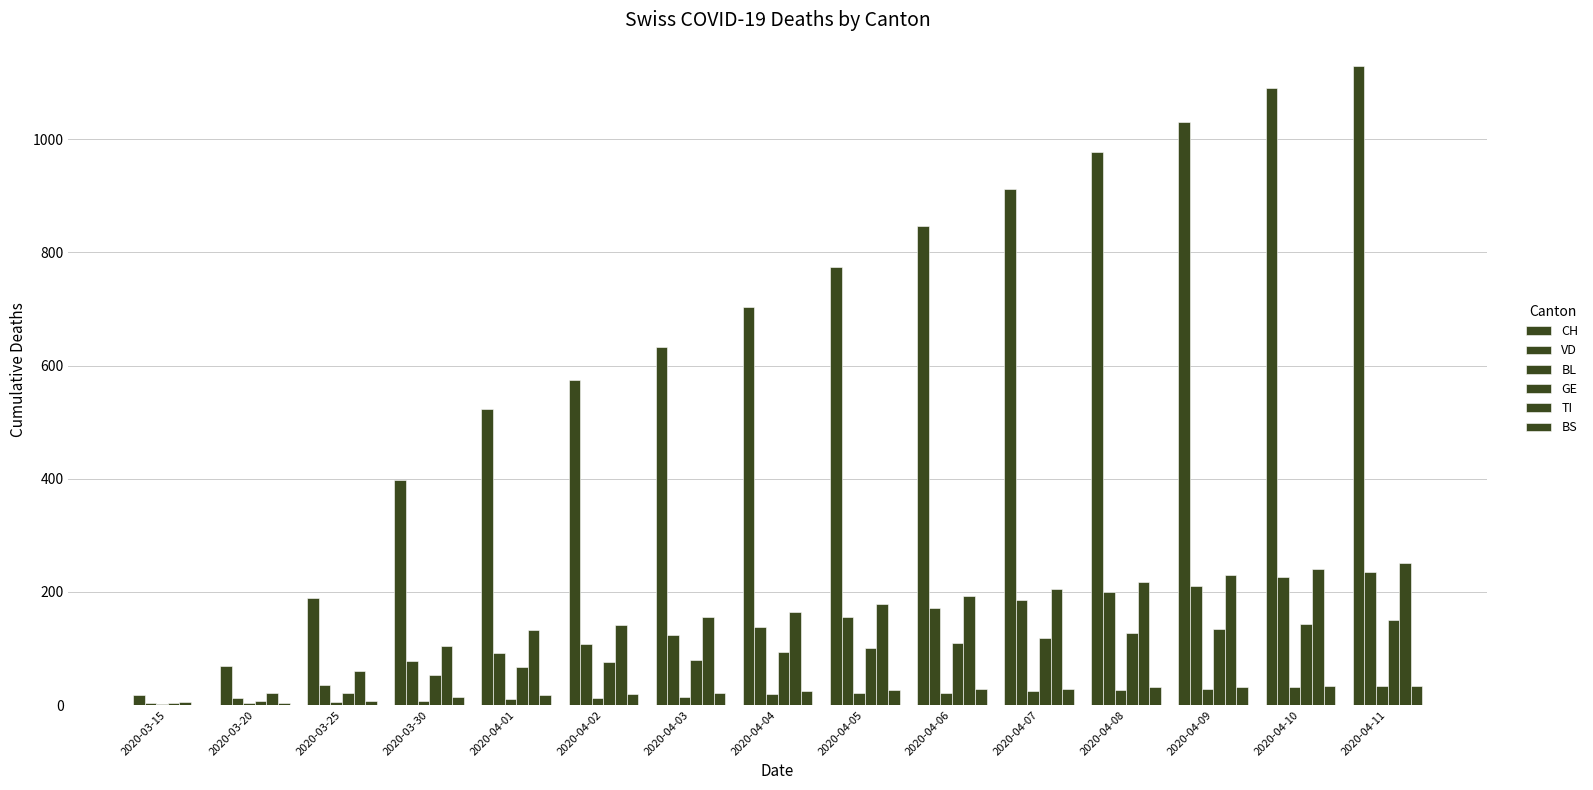

Are the bars grouped side by side (vs. stacked)?

Yes